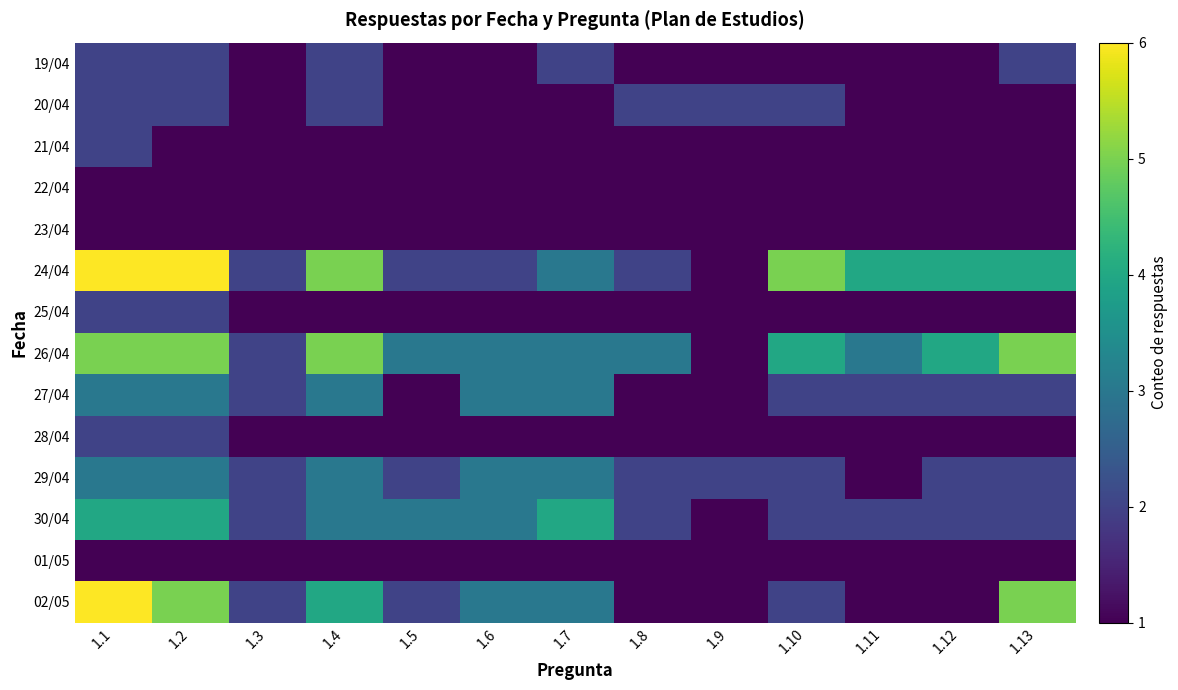

What is the smallest value displayed?

1